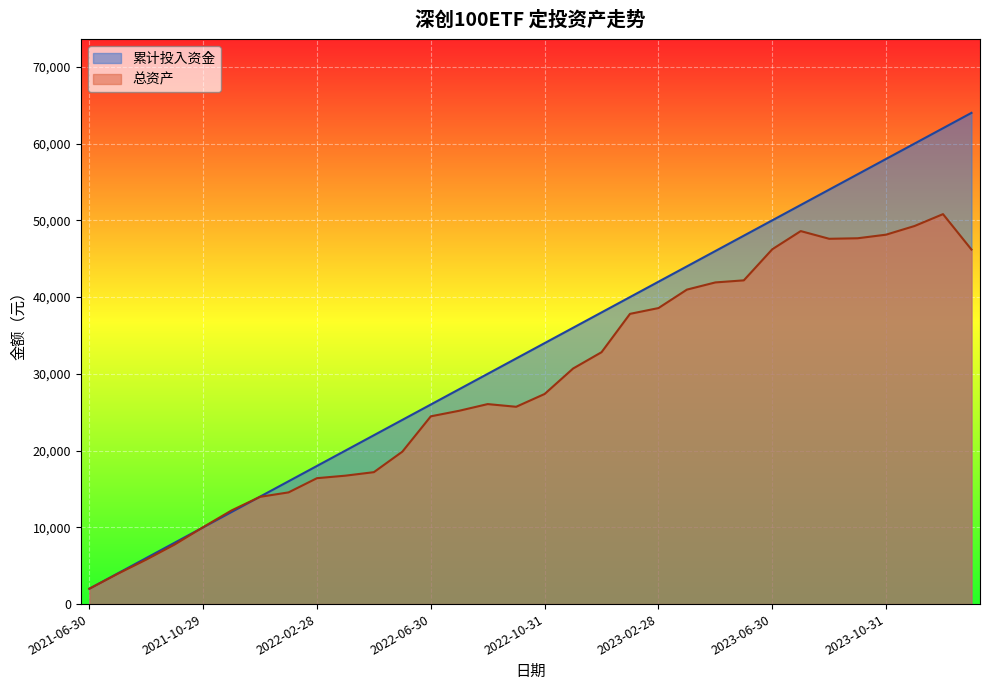

What is the label of the 23rd point from the left?

2023-04-28